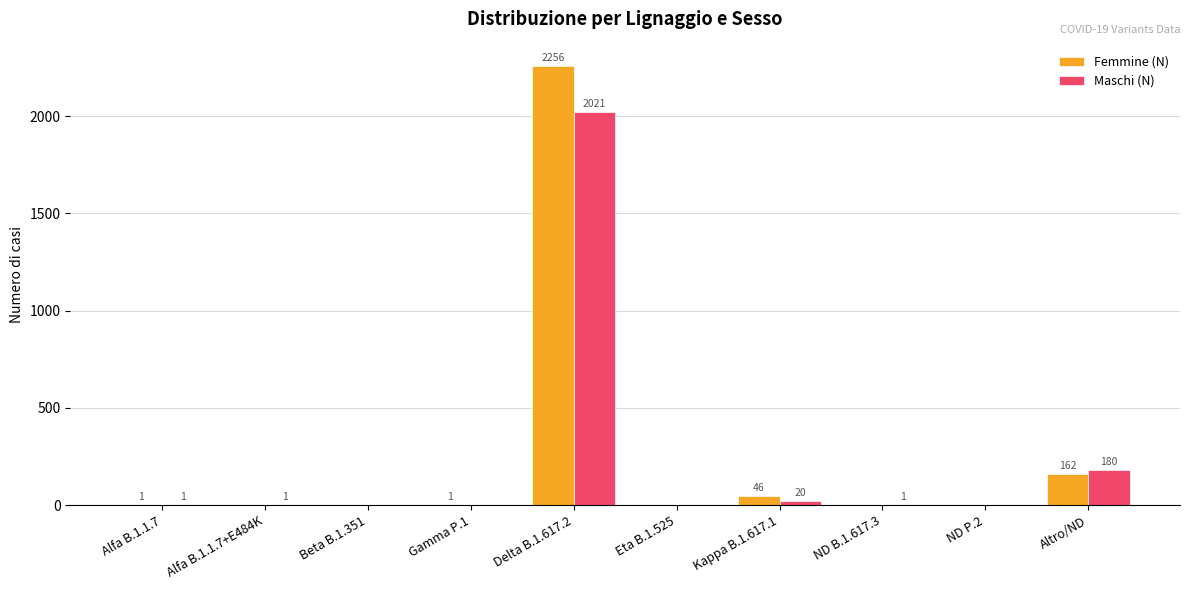

At which label is Femmine (N) closest to 1128?

Altro/ND